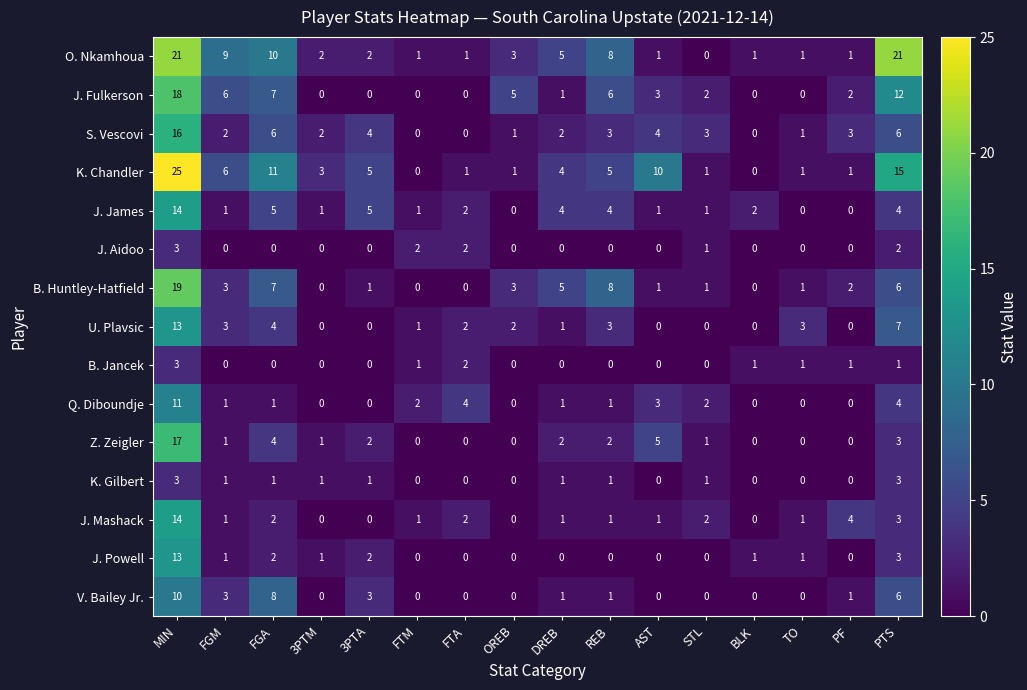

Is it true that Q. Diboundje equals 1 at REB?

True